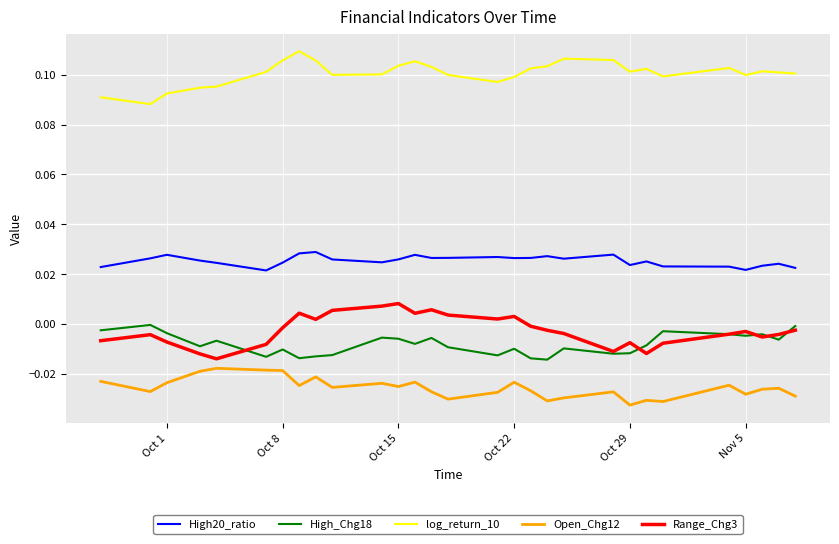

List the series in order of their peak value, highest first.

log_return_10, High20_ratio, Range_Chg3, High_Chg18, Open_Chg12